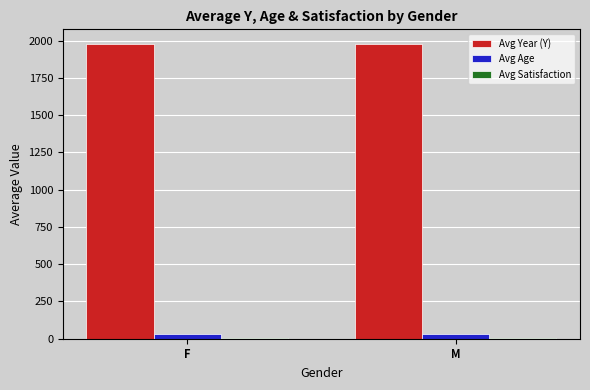

What is the sum of all Avg Age values?

59.4